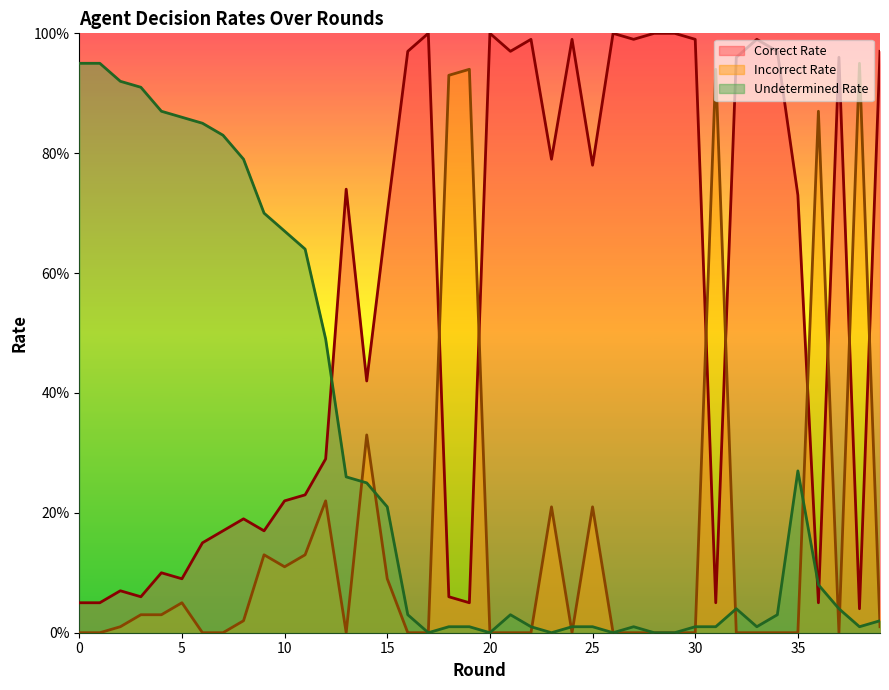

The value of CorrectRate at 16 is 1.0. True or false?

True